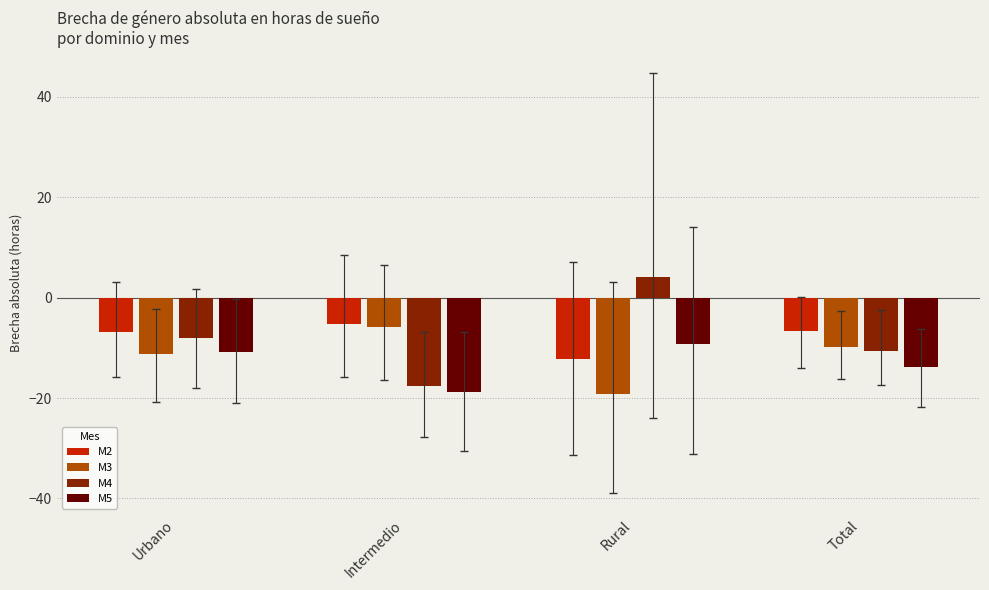

Read the M2 value at Intermedio.

-5.2